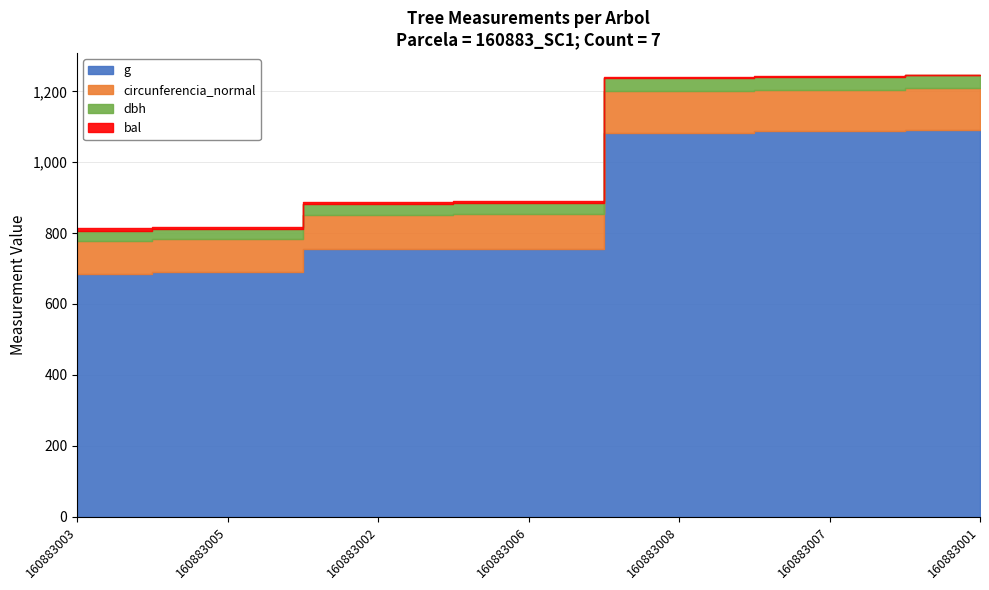

What is the average value of the bal series?

4.2